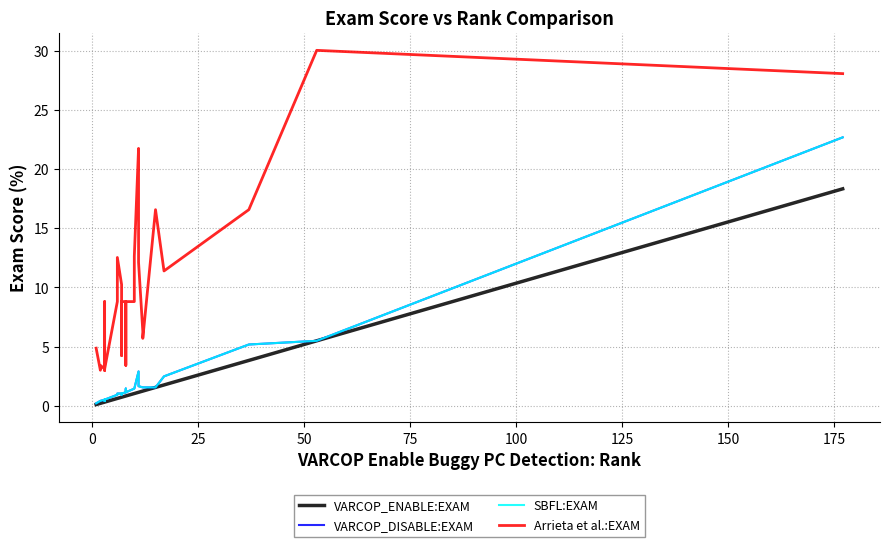

Reading left to right, transcribe all the data shown in this chart.

VARCOP_ENABLE:EXAM: 0.1	0.1	0.2	0.2	0.3	0.3	0.3	0.3	0.3	0.3	0.3	0.6	0.6	0.7	0.7	0.7	0.7	0.7	0.7	0.7	0.7	0.7	0.7	0.8	0.8	0.8	0.8	0.8	1.0	1.0	1.1	1.1	1.1	1.2	1.2	1.6	1.8	3.8	5.5	18.3
VARCOP_DISABLE:EXAM: 0.2	0.2	0.4	0.4	0.5	0.4	0.5	0.4	0.4	0.5	0.5	0.9	1.0	1.0	1.0	1.0	1.0	1.0	1.0	1.0	1.0	0.9	1.0	1.1	1.4	1.1	1.1	1.1	1.4	1.4	2.9	1.8	1.7	1.6	1.6	1.6	2.5	5.2	5.5	22.7
SBFL:EXAM: 0.2	0.2	0.4	0.4	0.5	0.4	0.5	0.4	0.4	0.5	0.5	0.9	1.0	1.0	1.0	1.0	1.0	1.0	1.0	1.0	1.0	0.9	1.0	1.1	1.4	1.1	1.1	1.1	1.4	1.4	2.9	1.8	1.7	1.6	1.6	1.6	2.5	5.2	5.5	22.7
Arrieta et al.:EXAM: 4.9	4.9	3.0	3.4	3.1	8.8	3.0	4.9	6.3	3.0	3.1	8.8	12.5	10.2	8.8	8.8	8.8	8.8	8.8	8.8	8.8	4.2	8.8	8.8	3.4	8.8	8.8	8.8	8.8	12.6	21.7	18.7	12.1	6.3	5.7	16.6	11.4	16.6	30.0	28.1